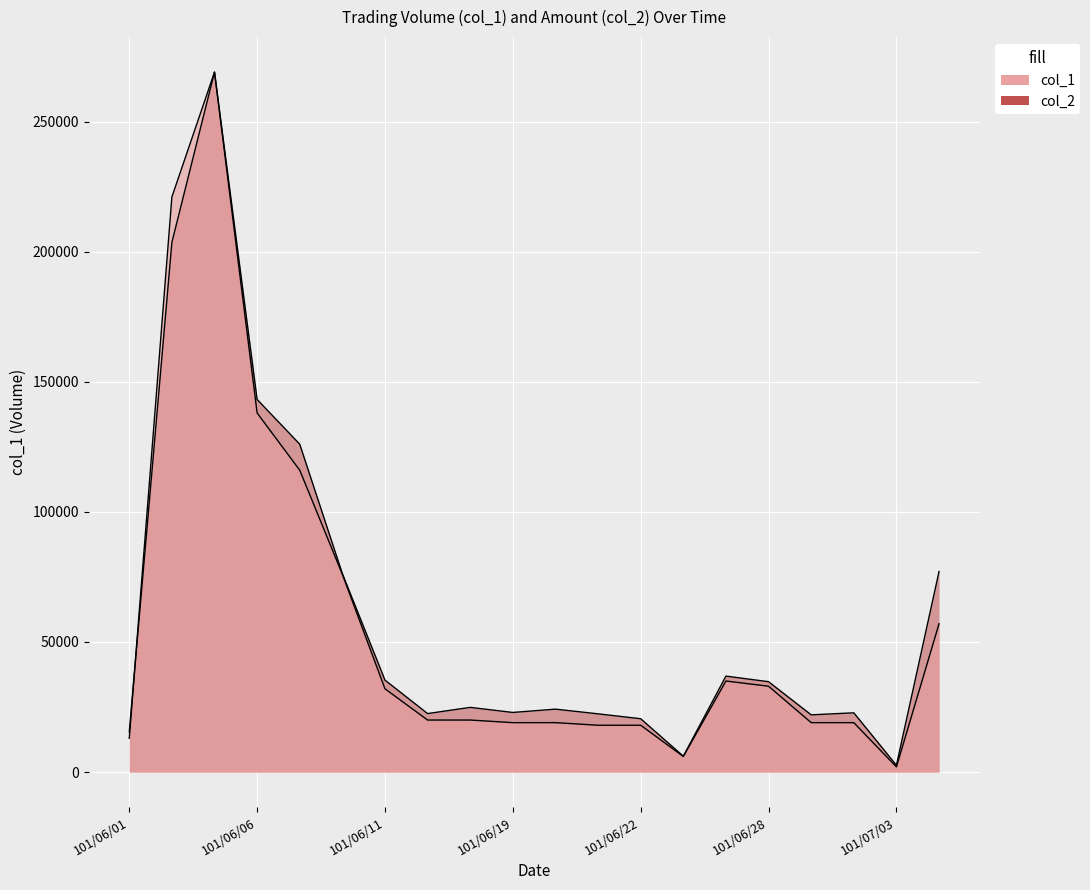

Reading left to right, list all the values displayed in this chart.

col_1: 13000.0	221000.0	269000.0	138000.0	116000.0	76000.0	32000.0	20000.0	20000.0	19000.0	19000.0	18000.0	18000.0	6000.0	35000.0	33000.0	19000.0	19000.0	2000.0	57000.0
col_2: 15438.8	203570.5	269000.0	143196.6	126004.4	76259.4	35348.7	22486.2	24868.8	22918.0	24191.2	22381.9	20505.6	6109.2	36886.2	34734.4	21998.5	22776.5	2628.3	77063.5